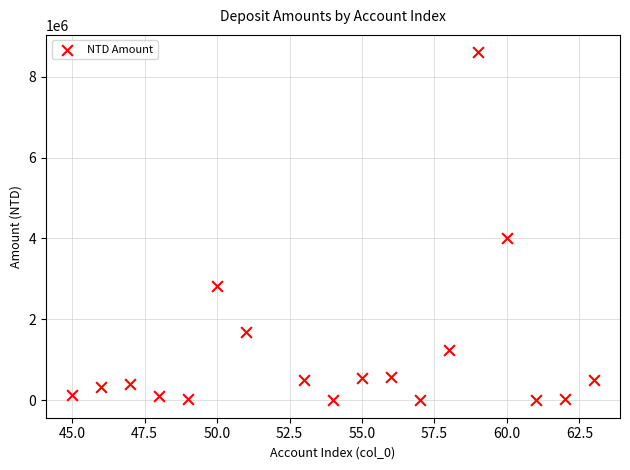

What Y value in the scatter plot is closest to 4300153?

4000000